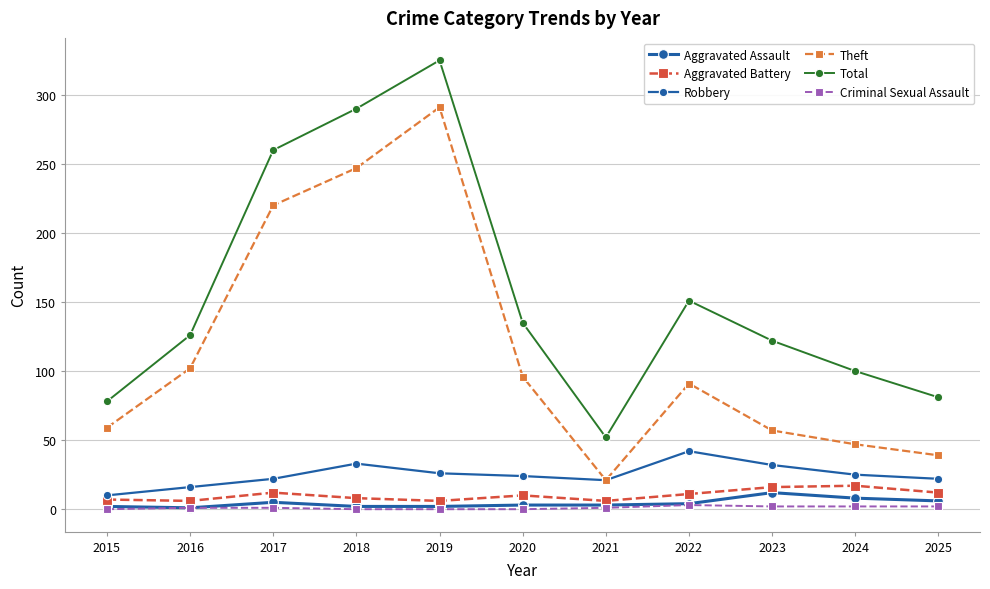

How many lines are shown in the chart?

6